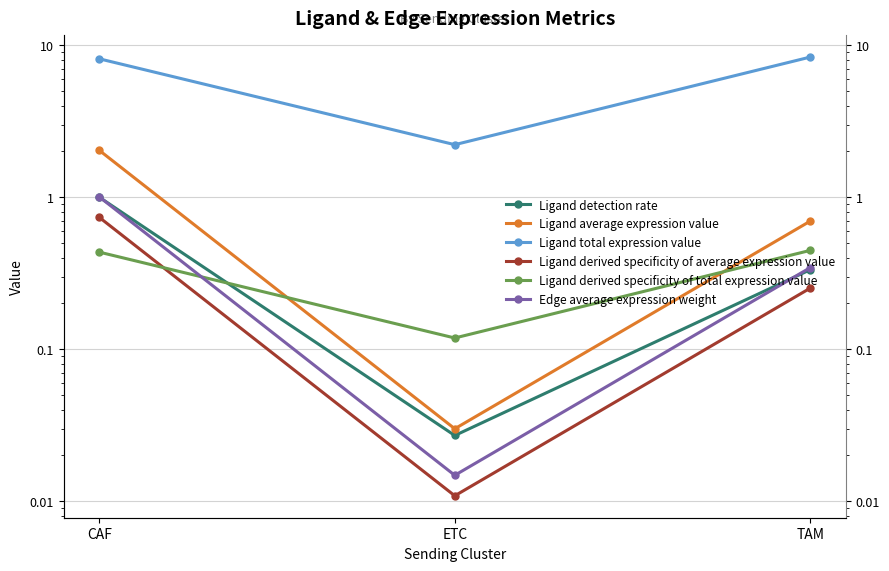

Which series has the largest total across all categories?

Ligand total expression value